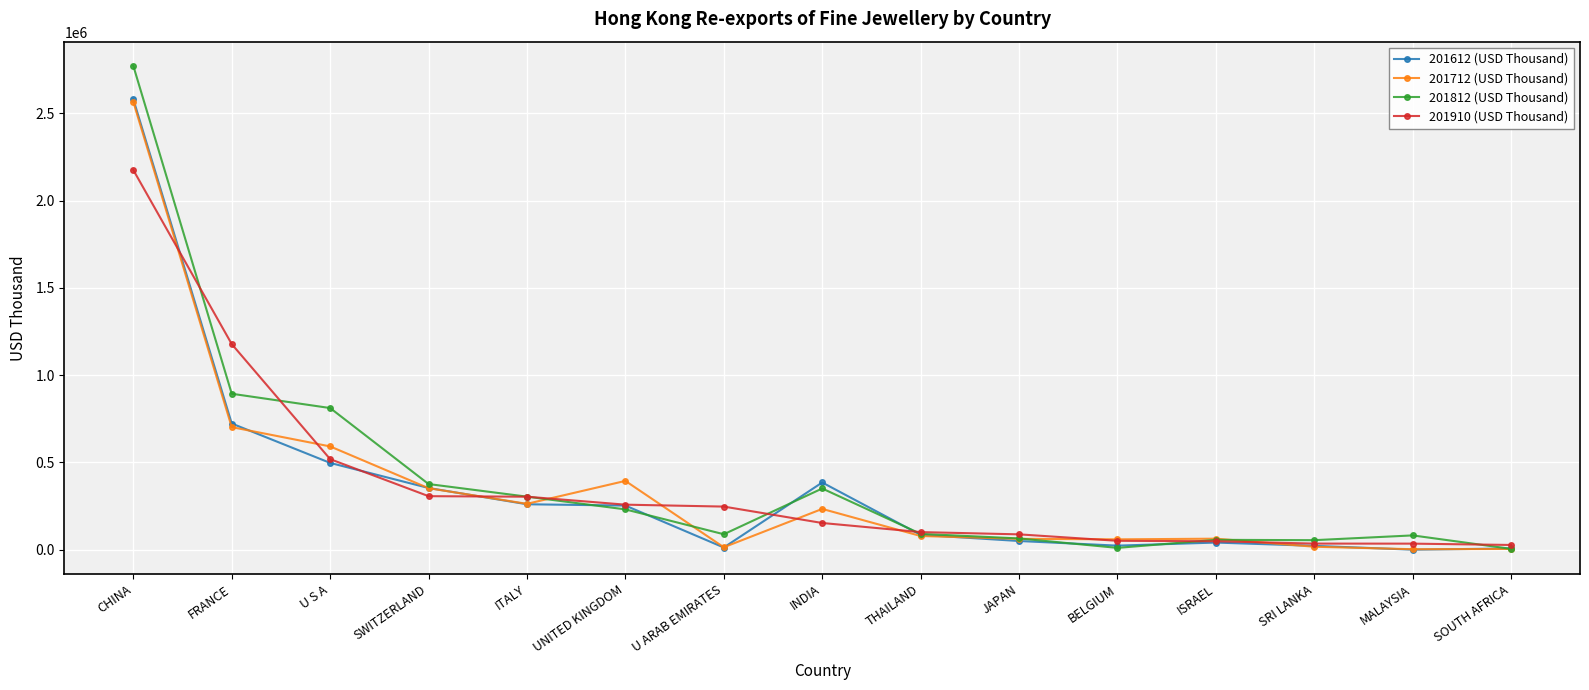

Does the chart have visible grid lines?

Yes